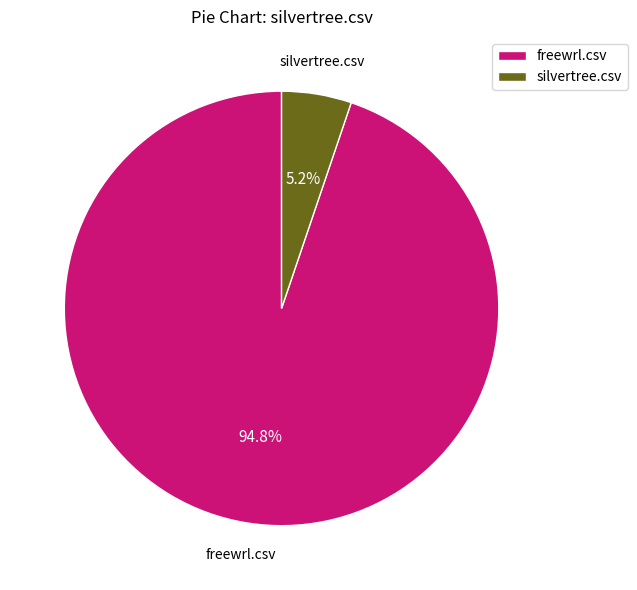

Between freewrl.csv and silvertree.csv, which is larger?

freewrl.csv